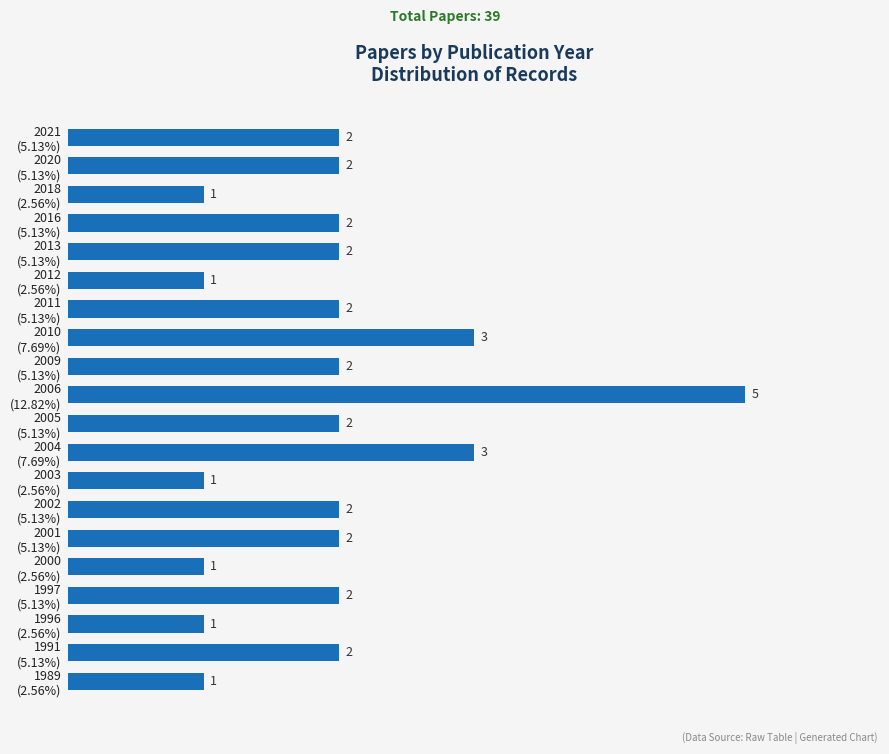

Reading top to bottom, what are all the values shown in this chart?

2	2	1	2	2	1	2	3	2	5	2	3	1	2	2	1	2	1	2	1